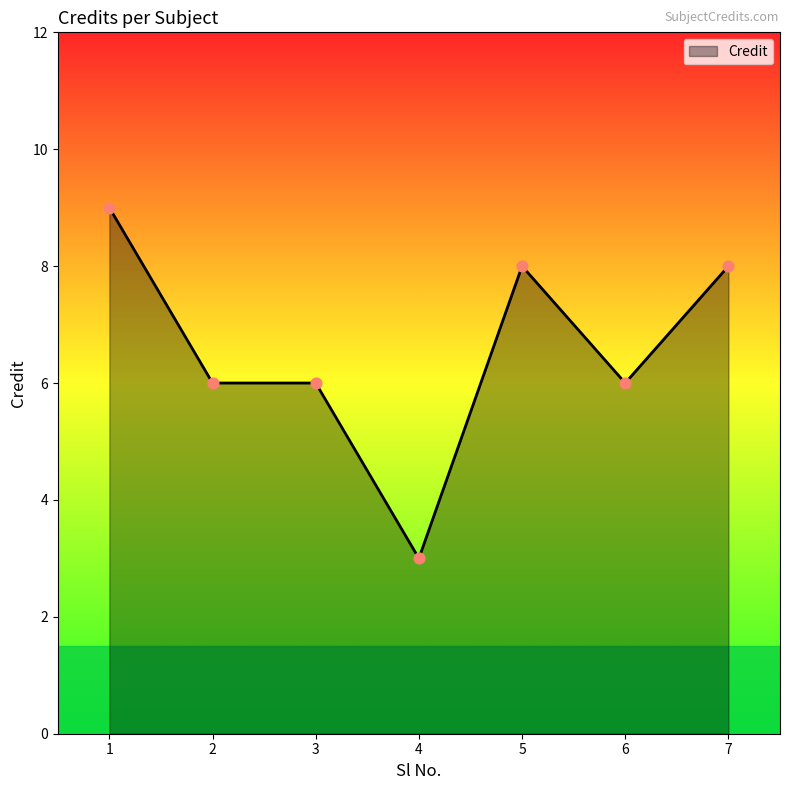

Approximately how many times larger is the value at 4 compared to 5?

0.4